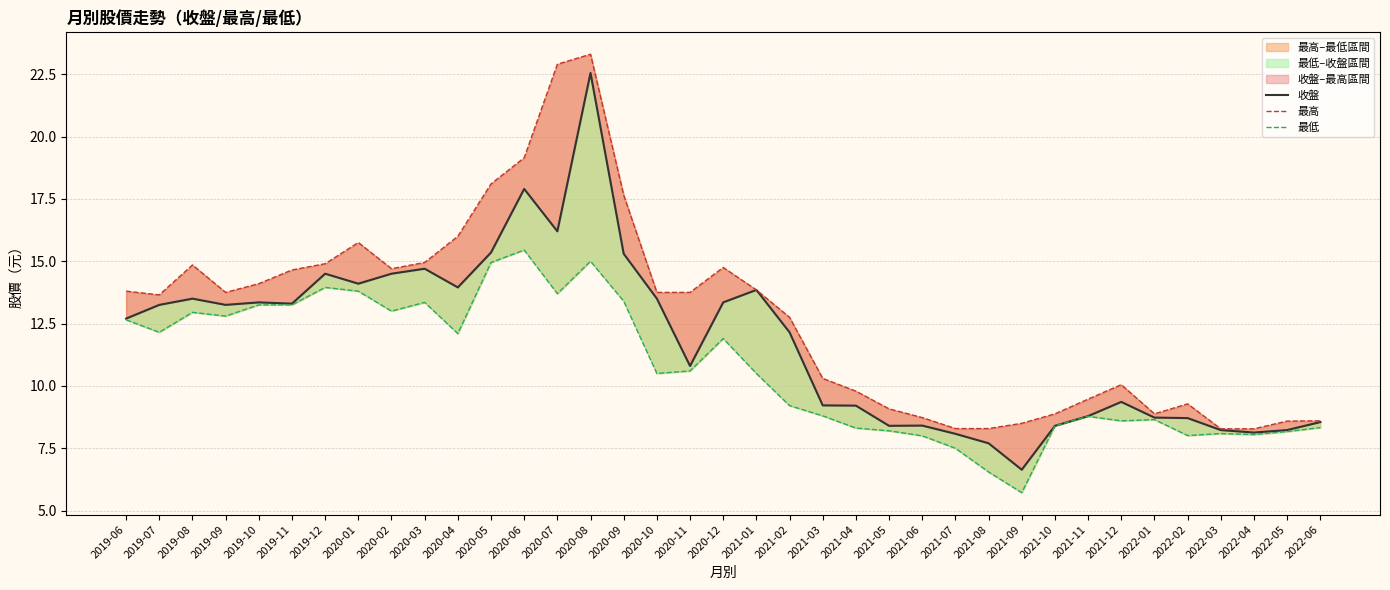

What is the total value across all series at 2021-08?

22.5